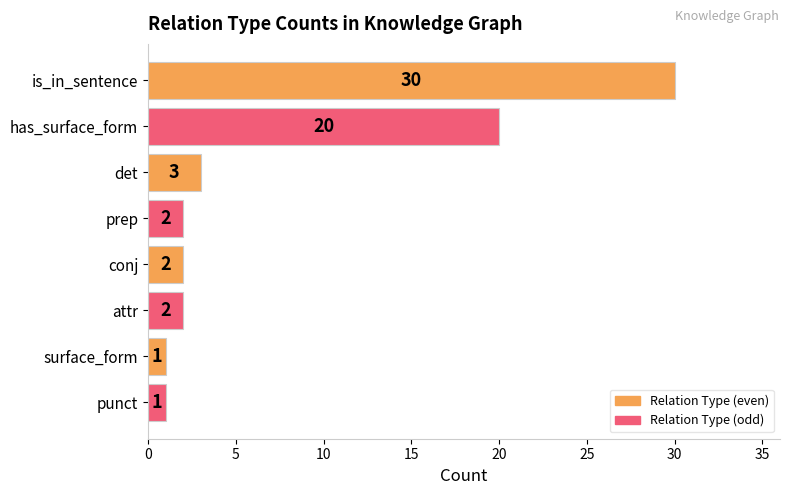

Where is the data nearest to the value 15?

has_surface_form